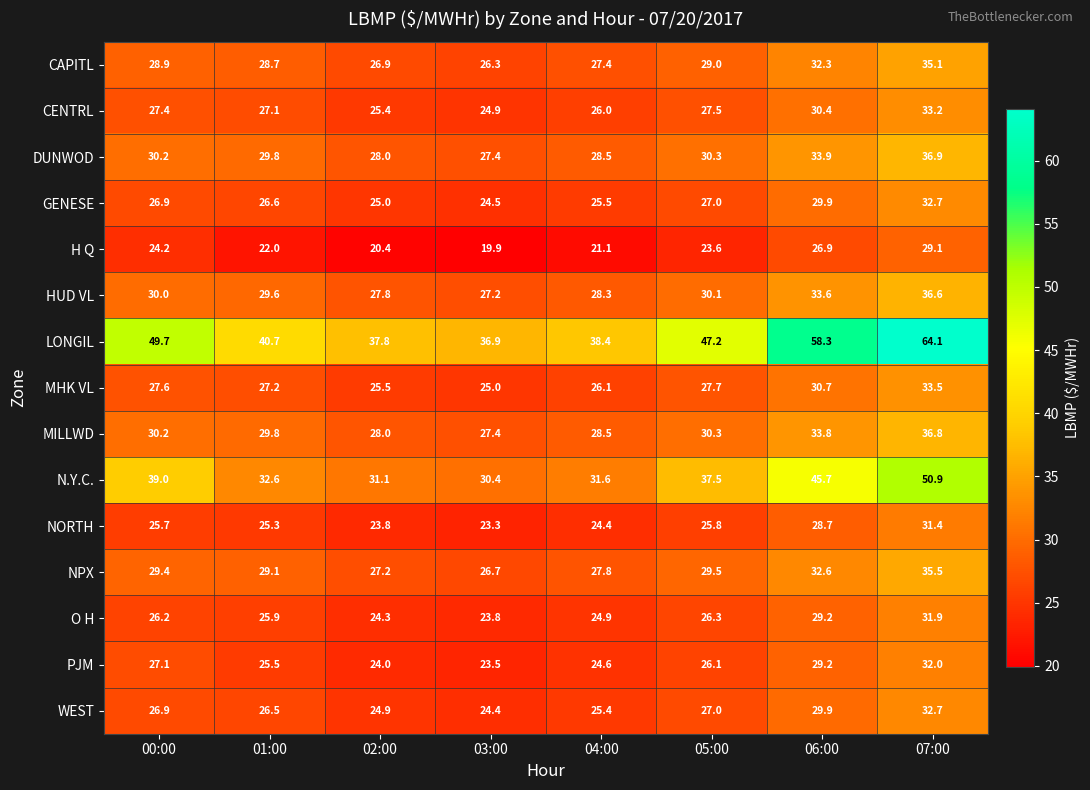

What is the difference between the maximum and minimum values in the O H series?

8.1